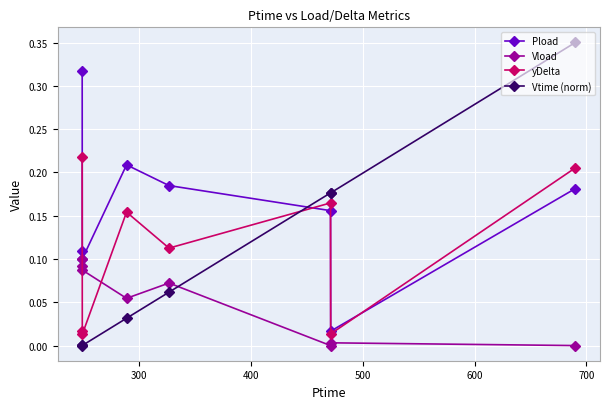

How many data points does each series have?

8